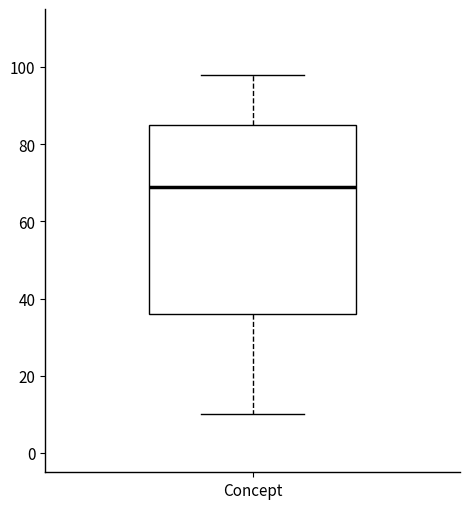

Where does the upper whisker of the box for Concept end on the y-axis? The values are not printed on the chart, so give them approximately, as read against the axis.

98